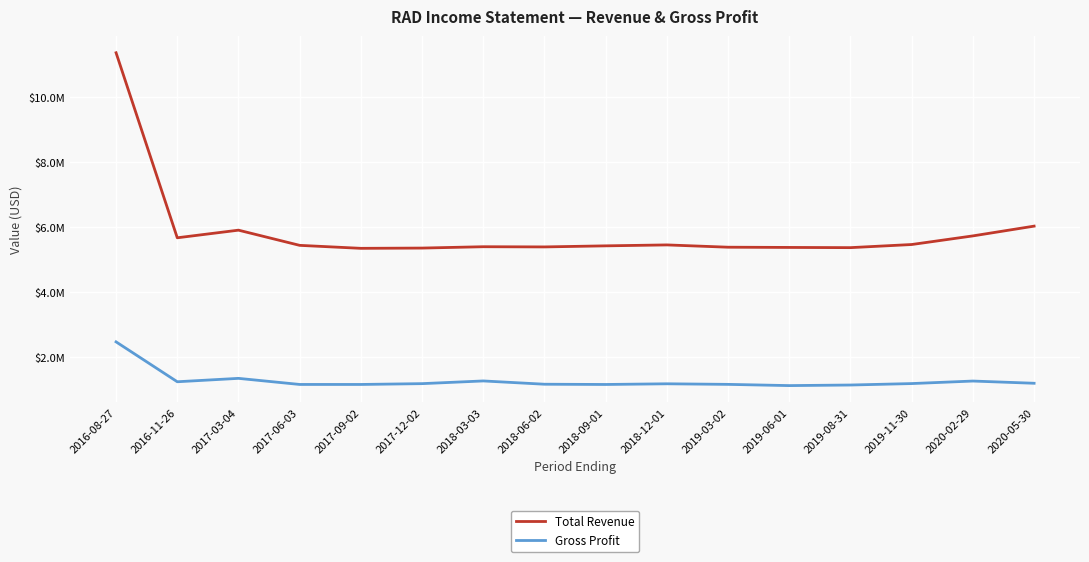

At which label does Gross Profit reach its minimum?

2019-06-01